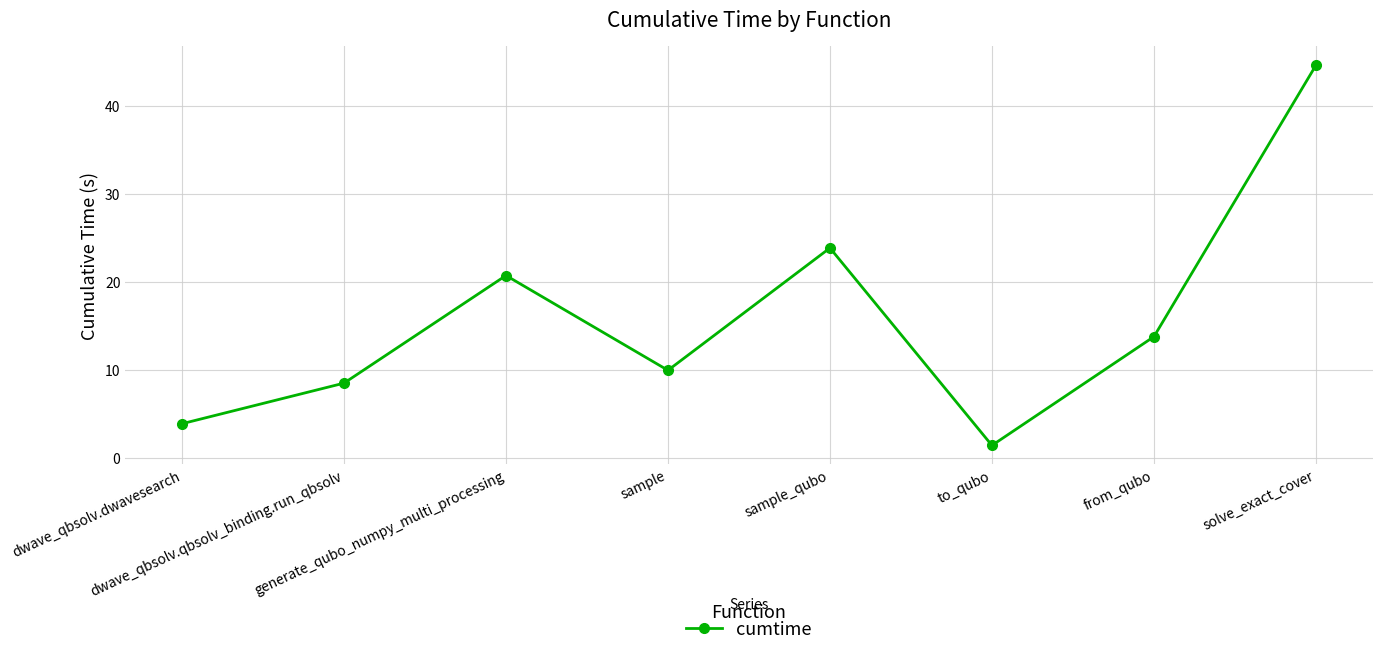

What is the ratio of the value at dwave_qbsolv.dwavesearch to the value at to_qubo?

2.7